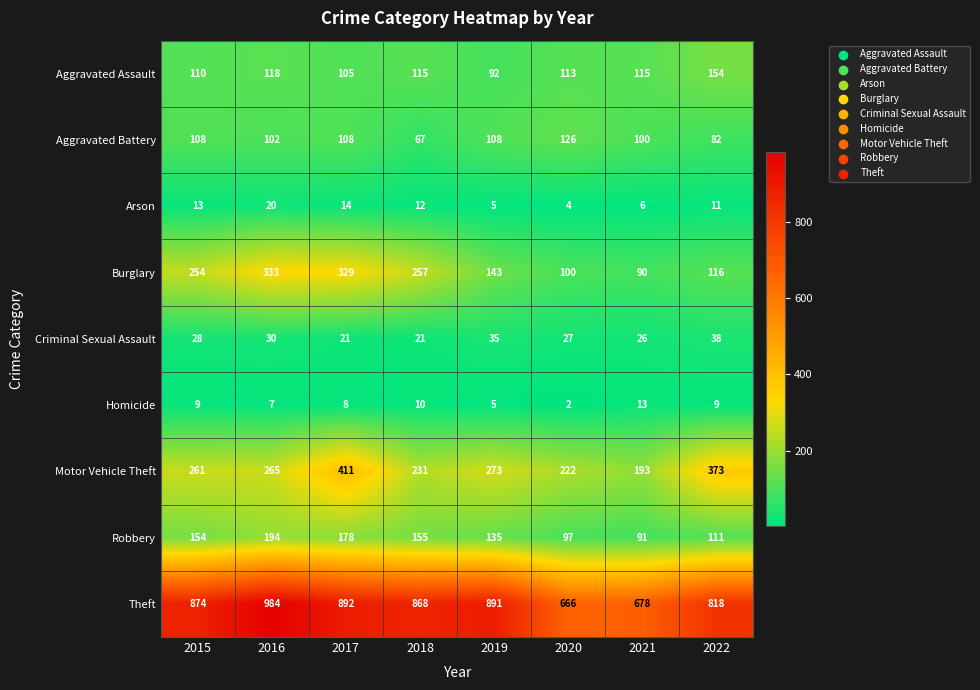

The Robbery series shows 155 at 2018. True or false?

True